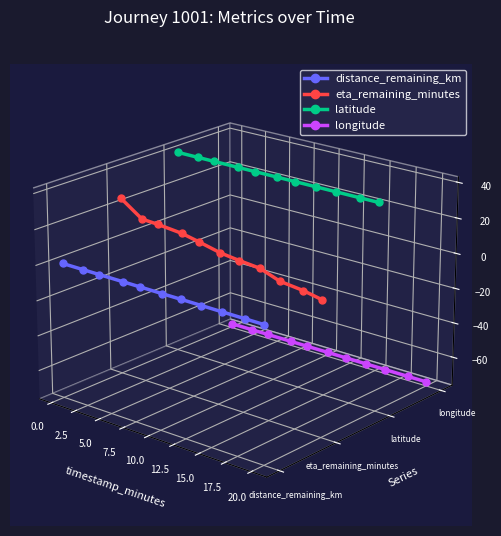

True or false: eta_remaining_minutes has more than 2 points higher than both neighbors.

False